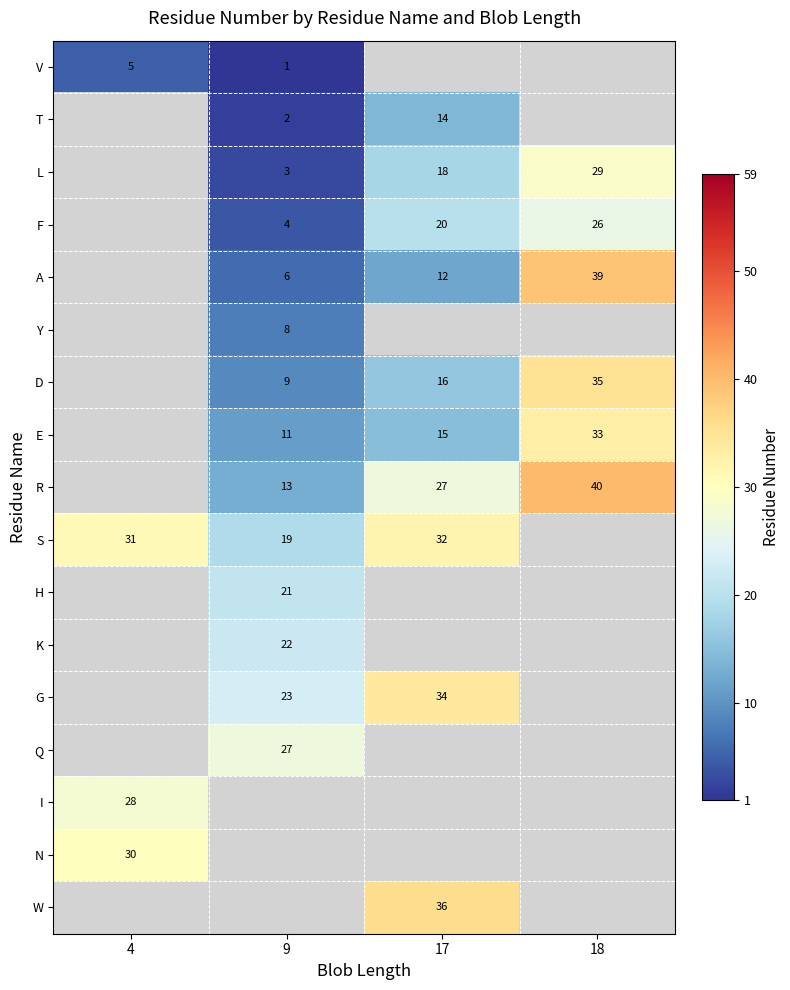

What is the difference between the S values at 9 and 4?

12